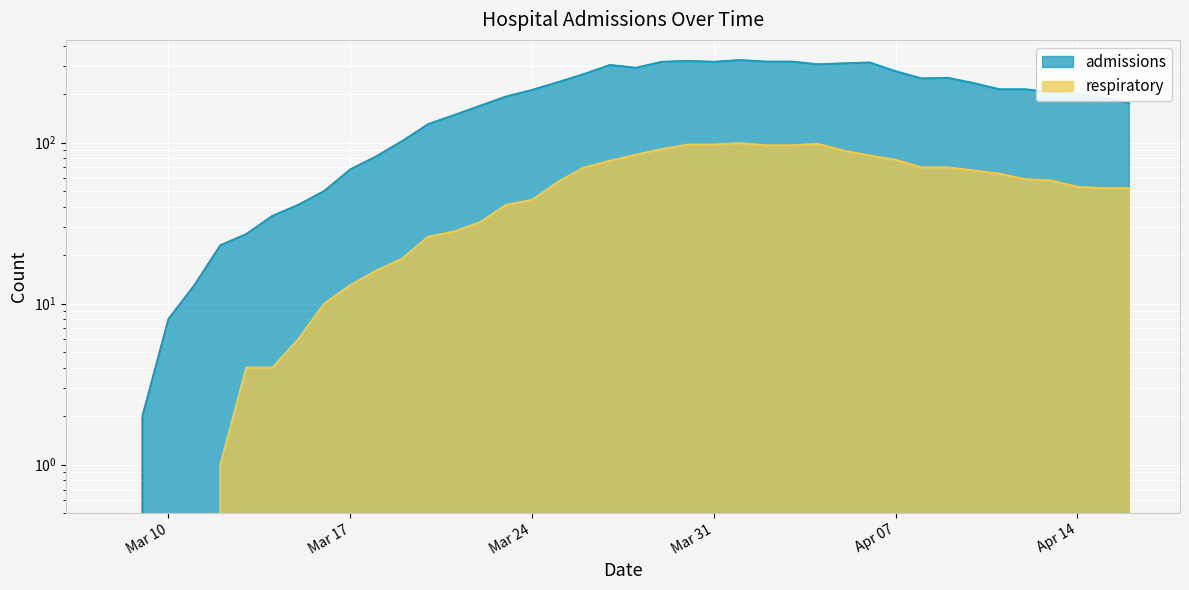

How many lines are shown in the chart?

2